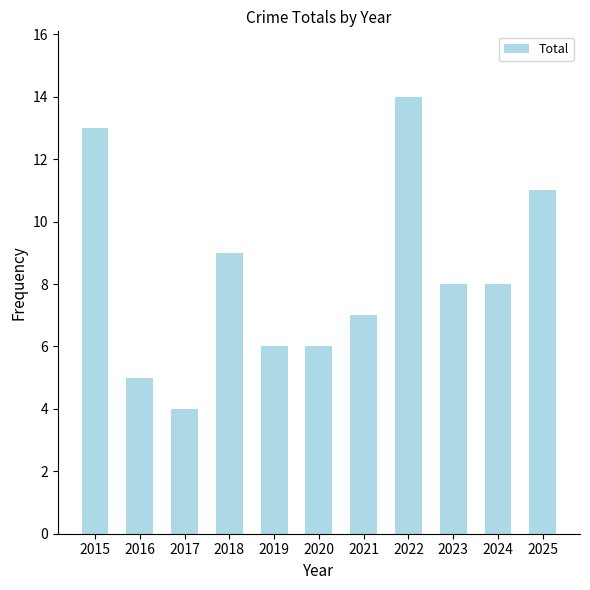

The chart shows a value of 14 at 2022. True or false?

True